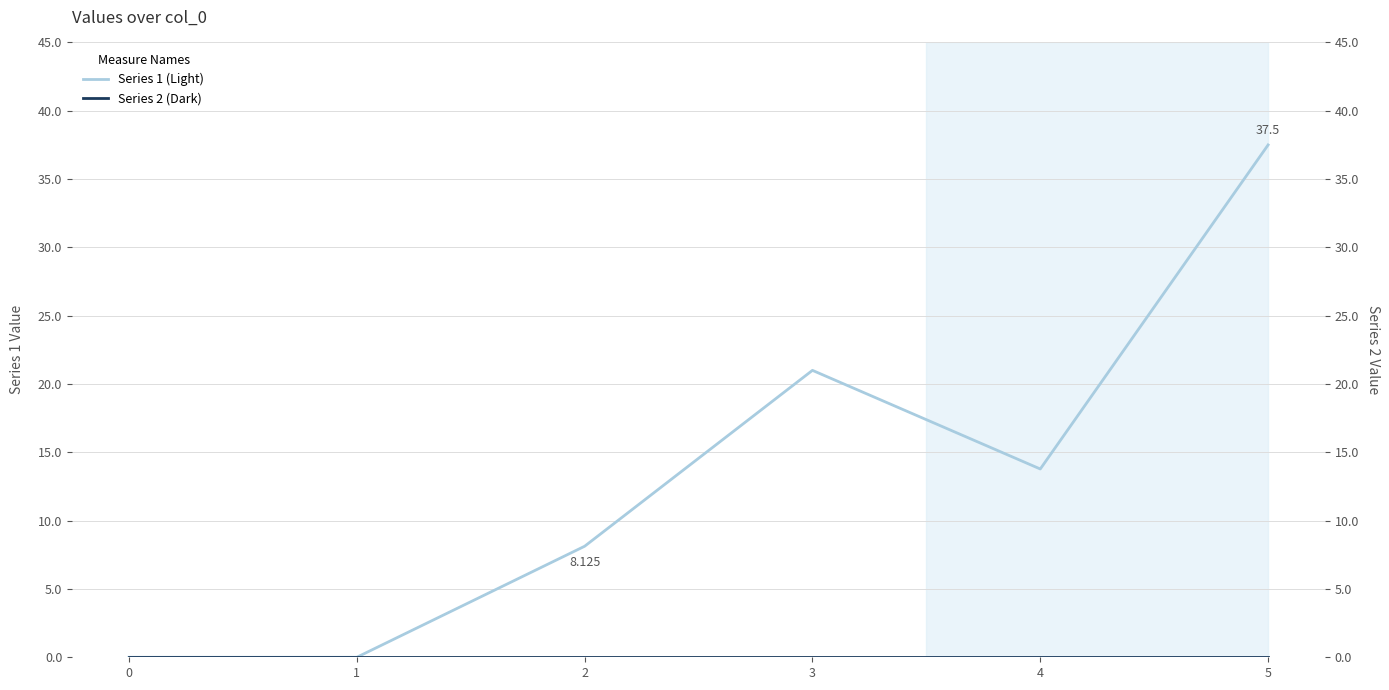

Rank the series by their maximum value, from highest to lowest.

Series 1, Series 2